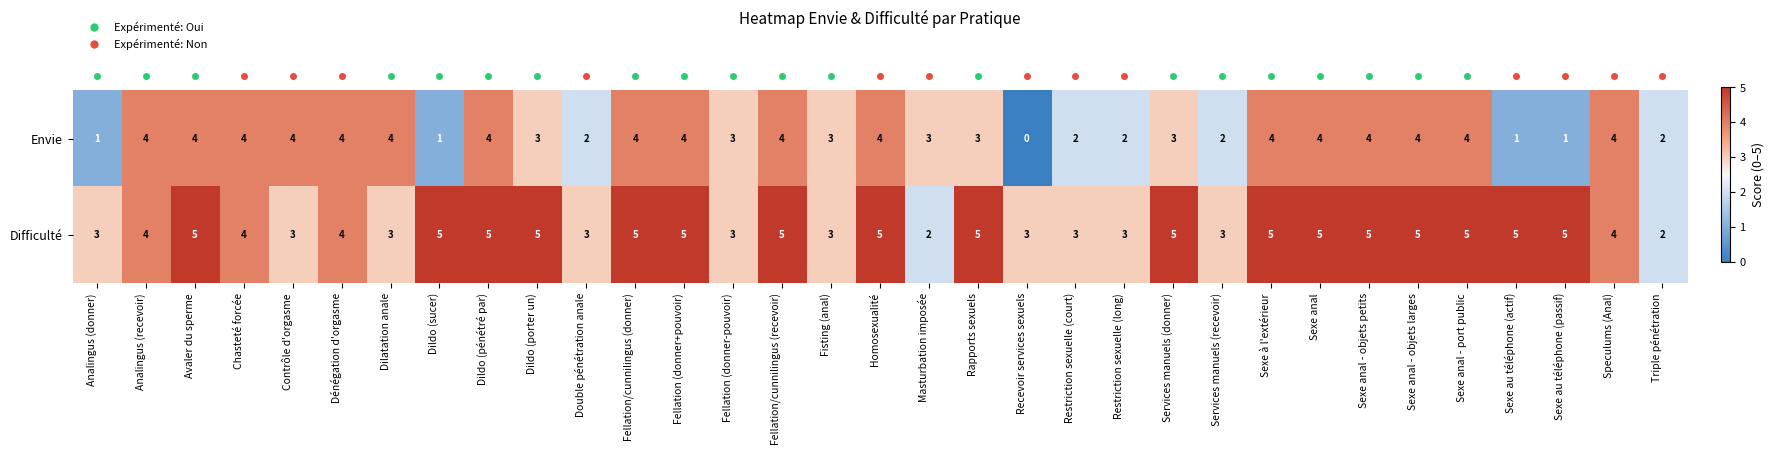

At how many categories does at least one series exceed 0?

33